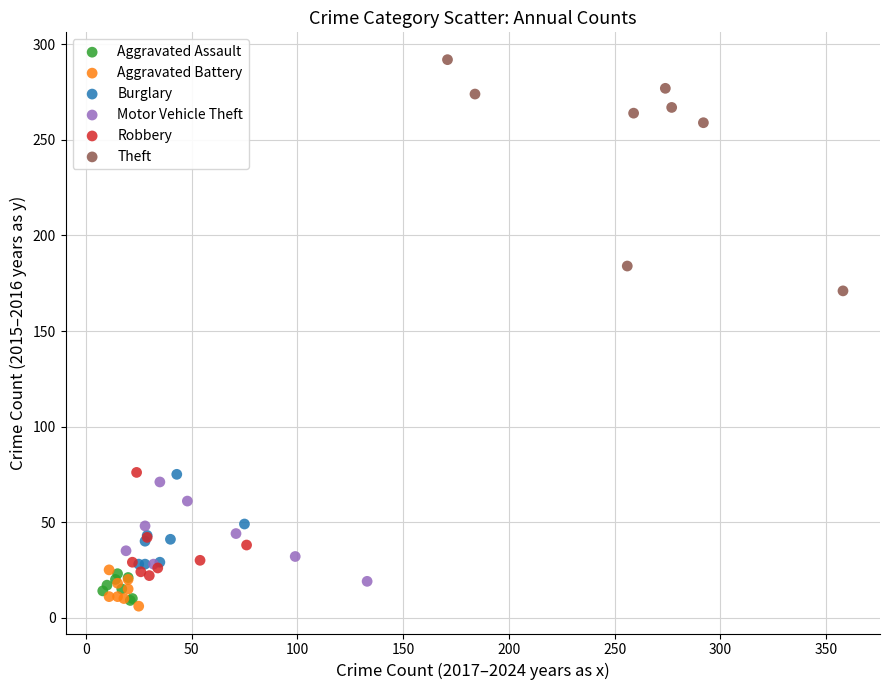

Which series has the largest Y range (max minus min)?

Theft